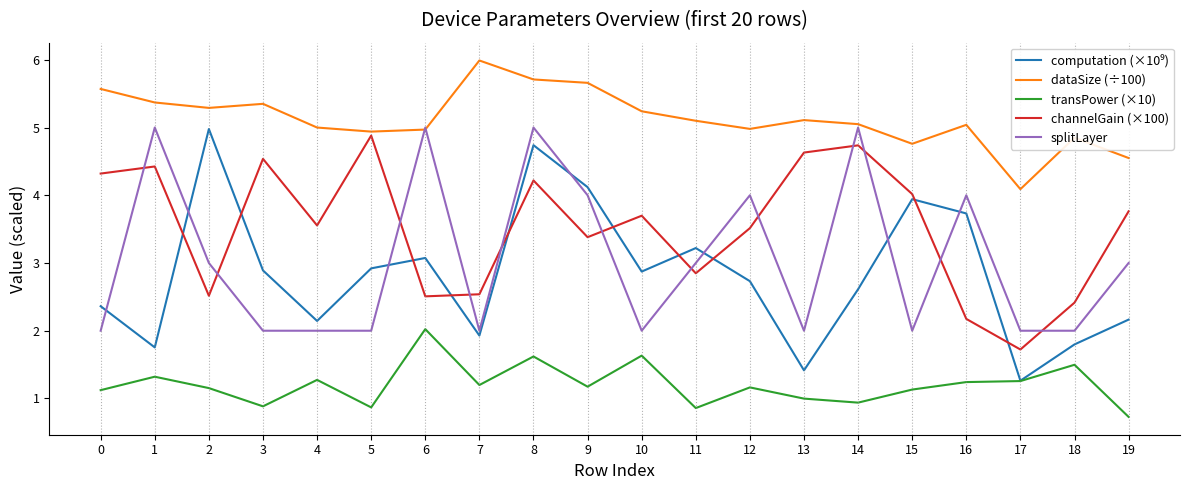

Between which two adjacent categories do splitLayer and channelGain (×100) first intersect?

0 and 1